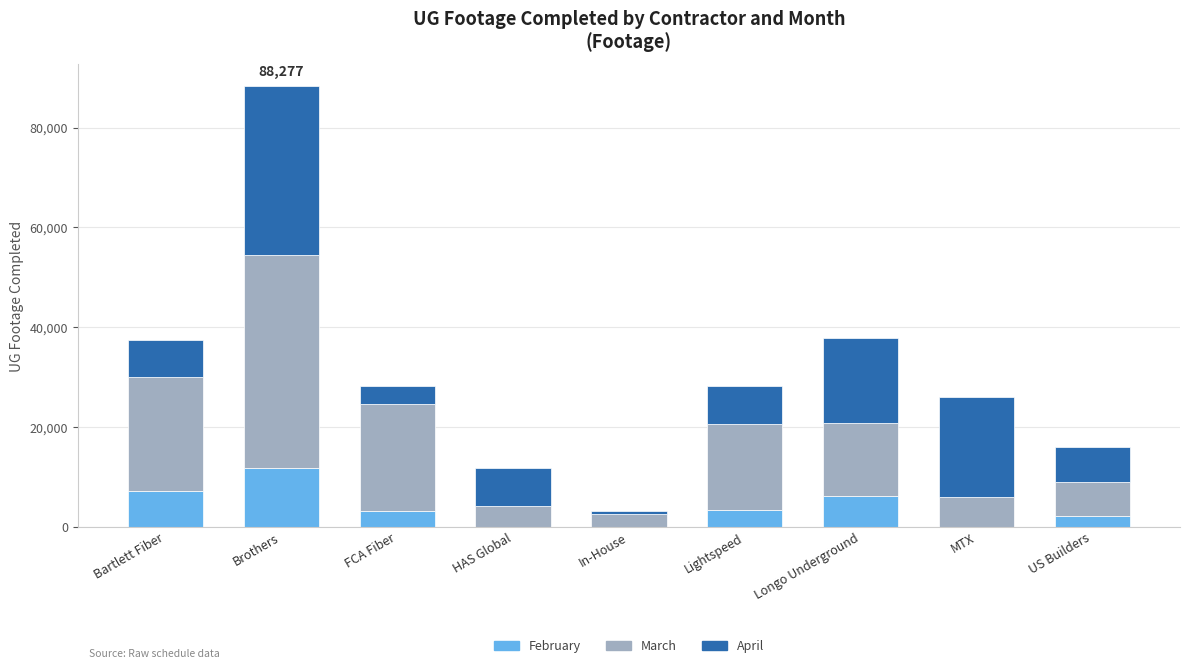

Is it true that February equals 0 at HAS Global?

True